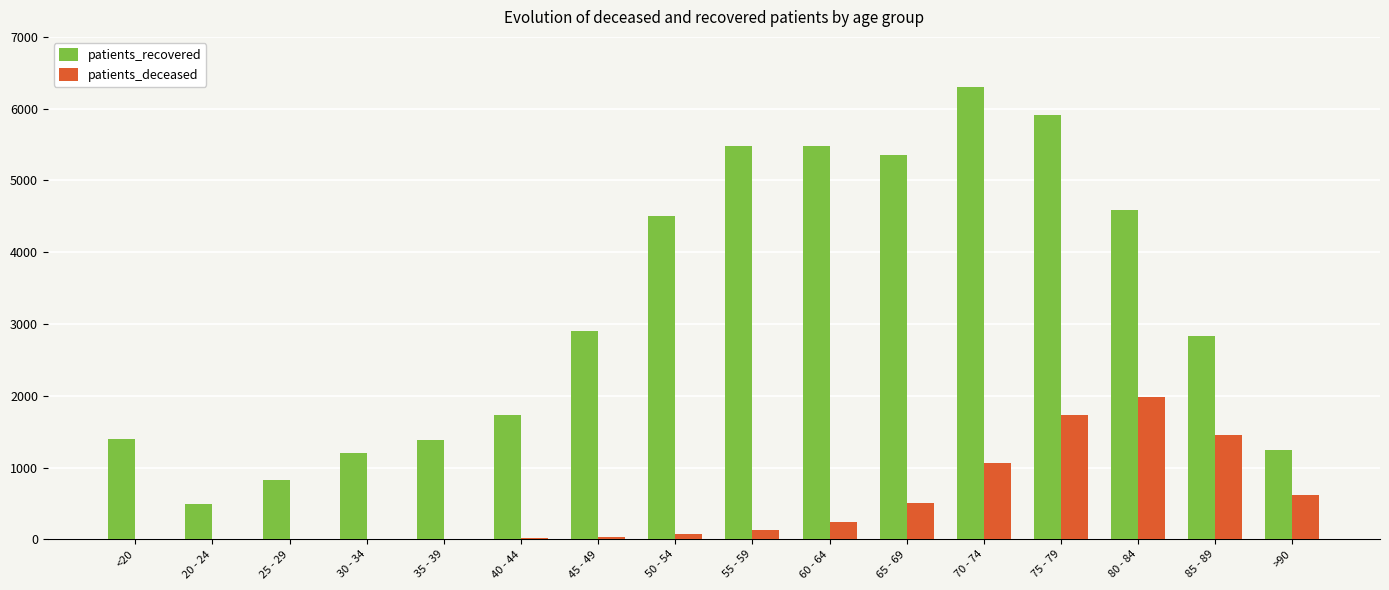

Which category has the highest value across all series?

70 - 74